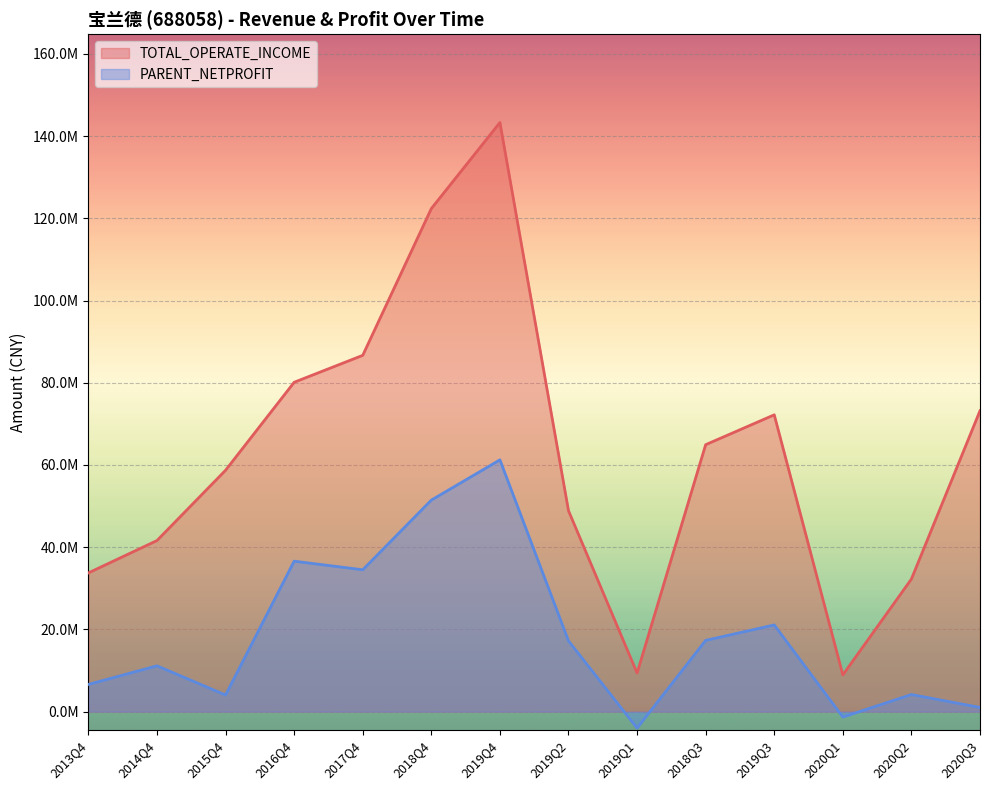

At which label does TOTAL_OPERATE_INCOME first exceed 64933293?

2016Q4